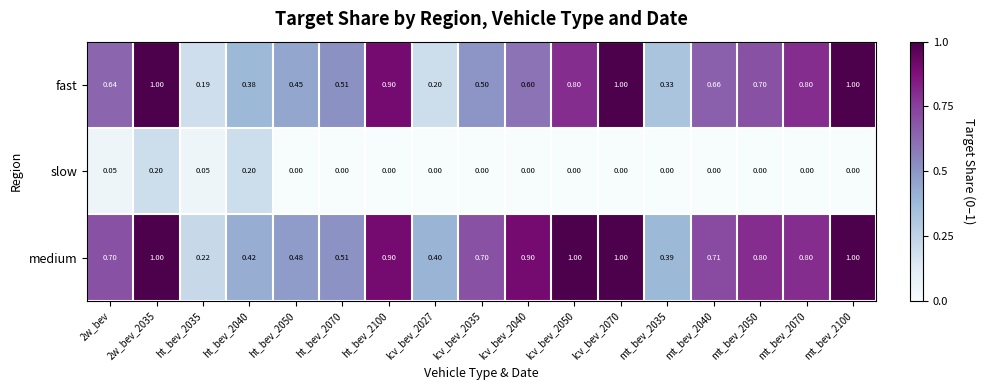

Which series has the widest spread of values?

fast